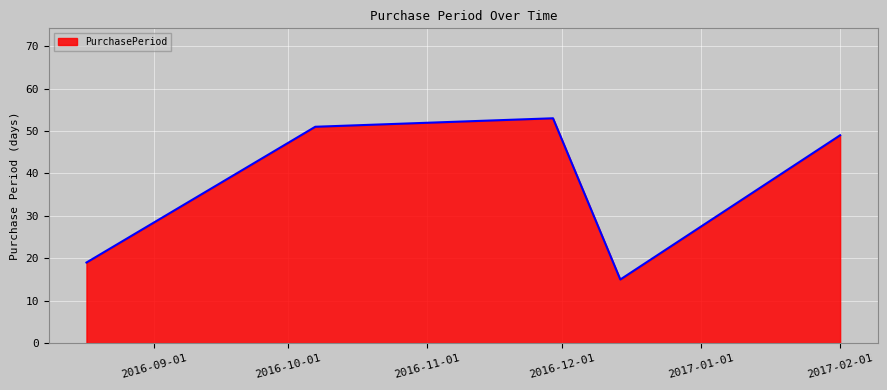

What is the difference between the maximum and minimum values?

38